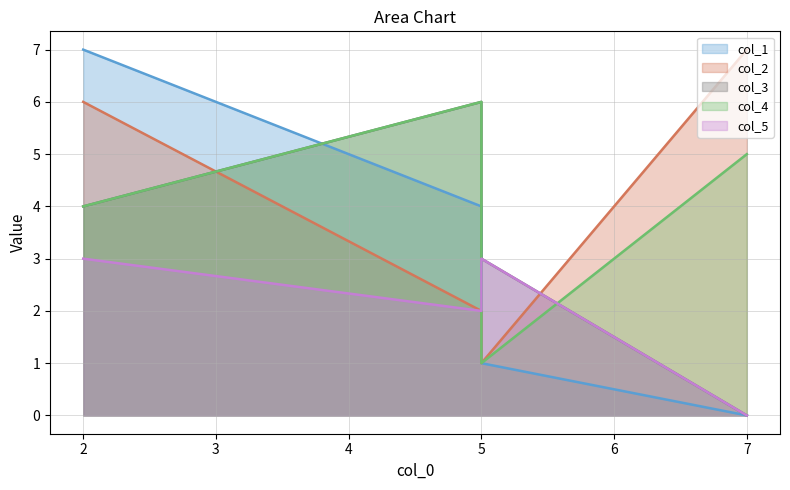

Does the chart display data point markers on the line(s)?

No